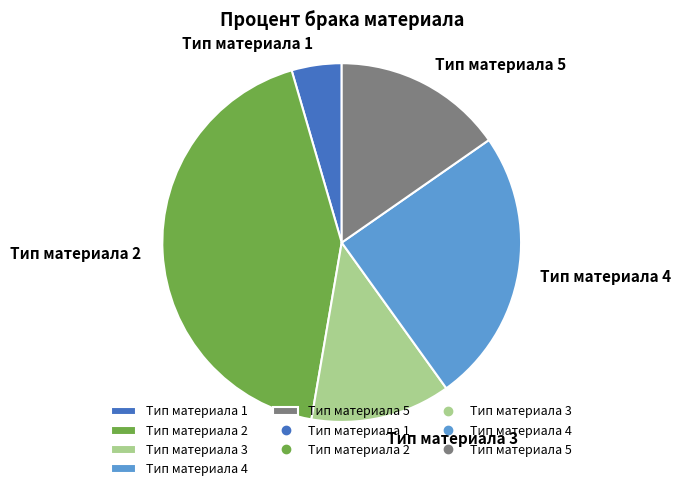

How many slices are in this pie chart?

5